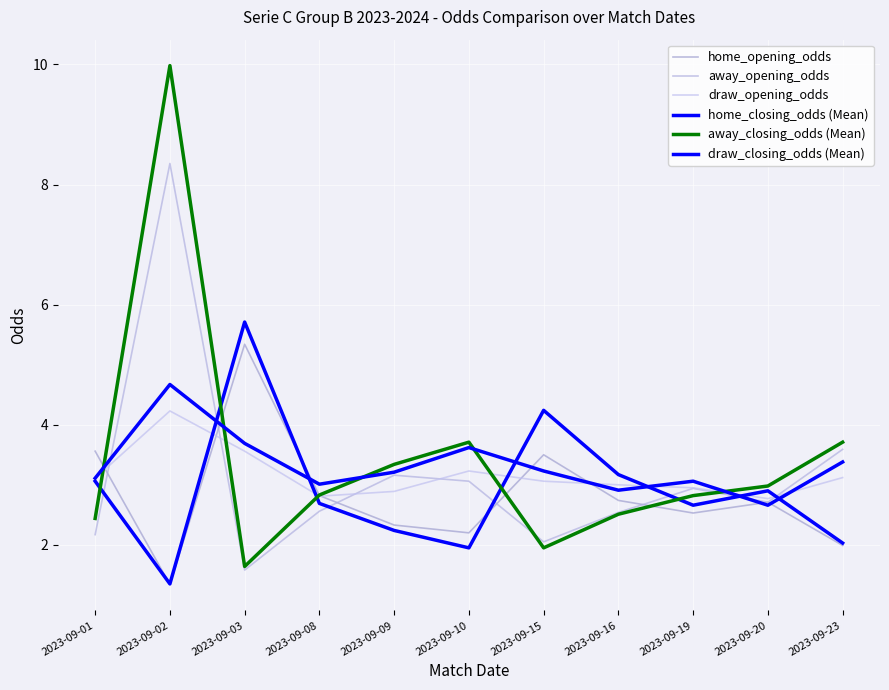

The value of away_opening_odds at 2023-09-23 is 0.7. True or false?

False